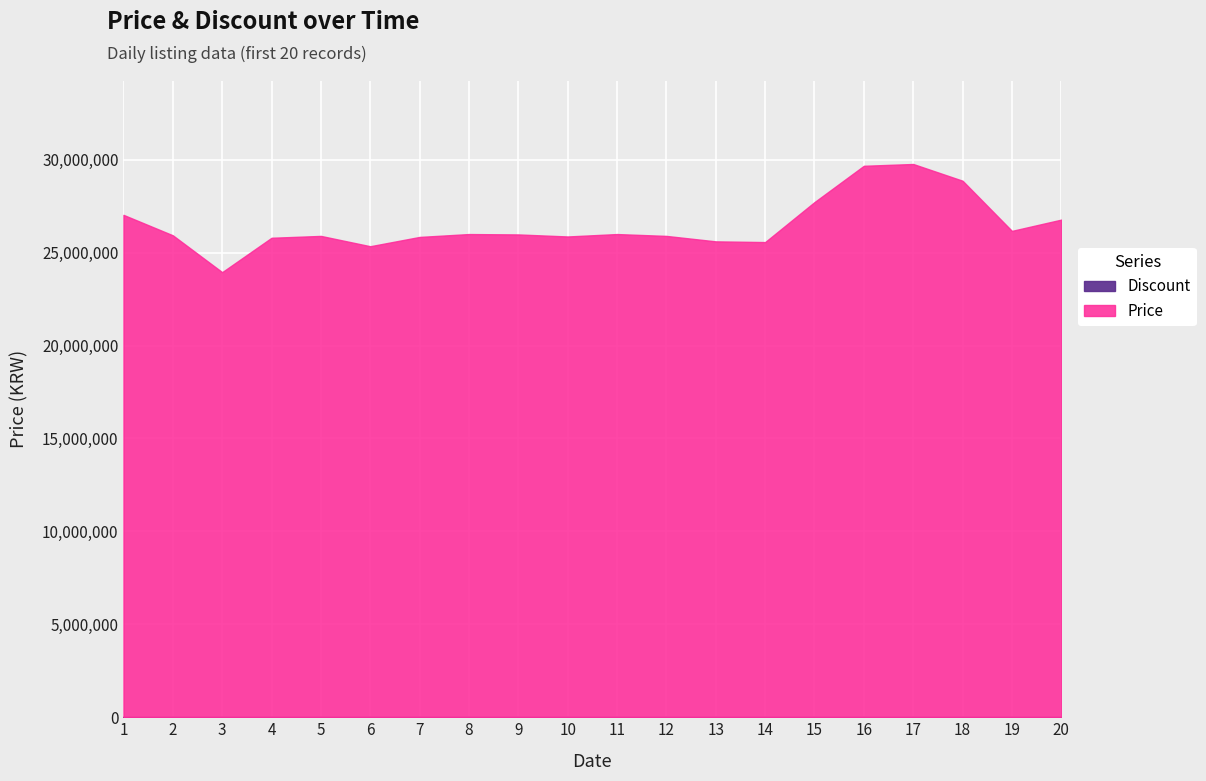

True or false: Price and Discount intersect in this chart.

False